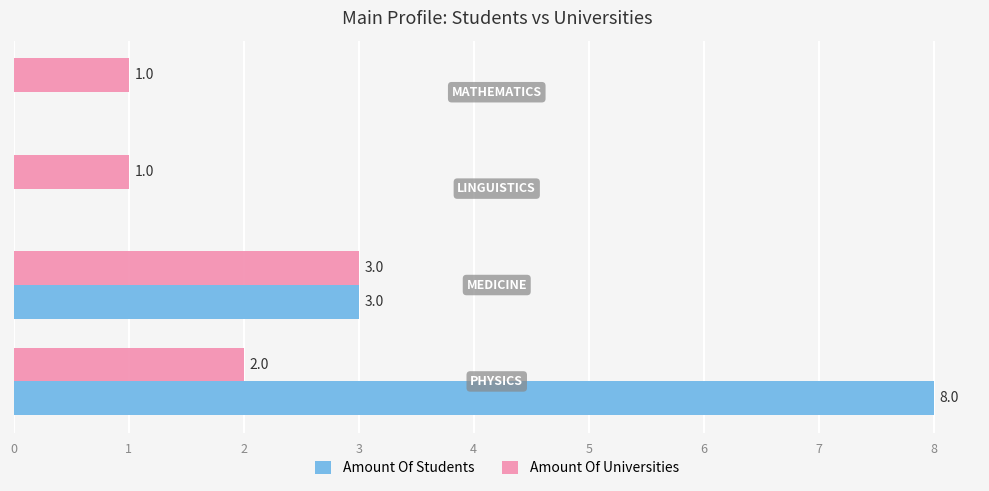

How many Amount Of Universities values are between 1 and 3?

4